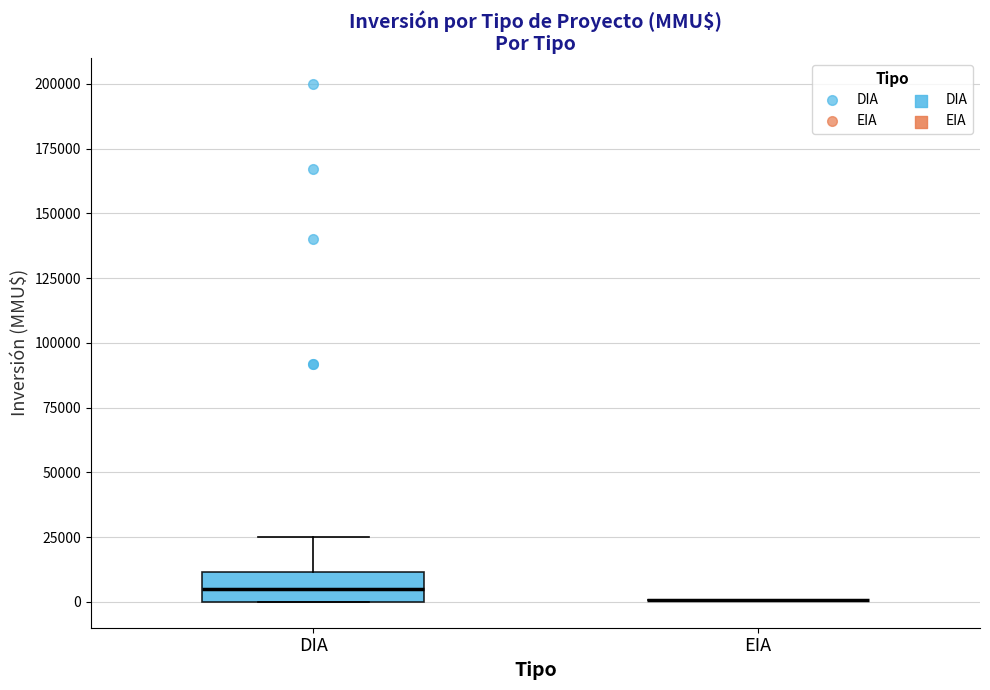

Reading left to right, transcribe this box plot: for each box, give where its median line is, the range the box spans, and where its two whiskers end, as read against the y-axis. The values are not printed on the chart, so give them approximately, as read against the axis.

DIA: median 5000, box 0 to 10000, whiskers 0 to 25000
EIA: box collapsed to a line at 0, whiskers 0 to 0